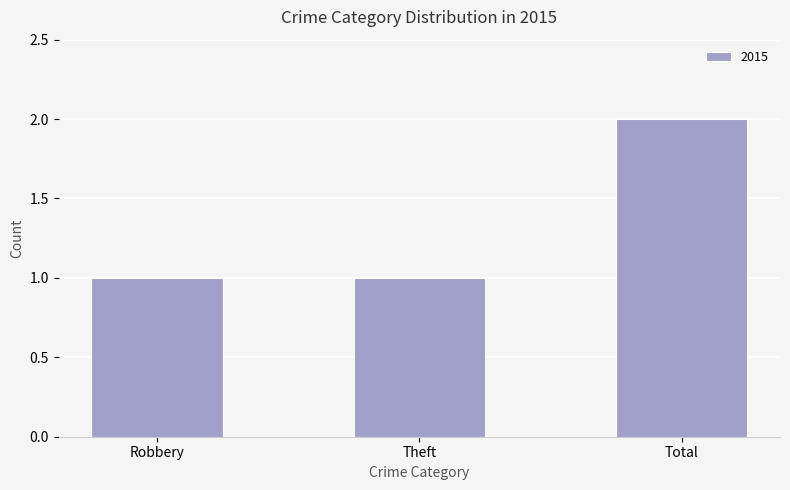

What is the difference between the maximum and minimum values?

1